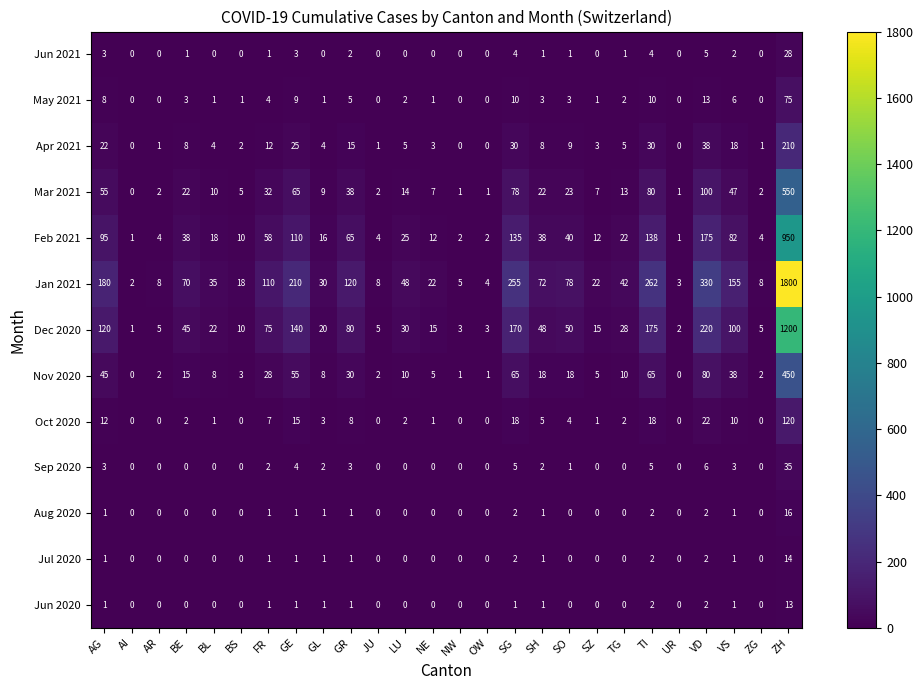

Count the number of data series in this chart.

13